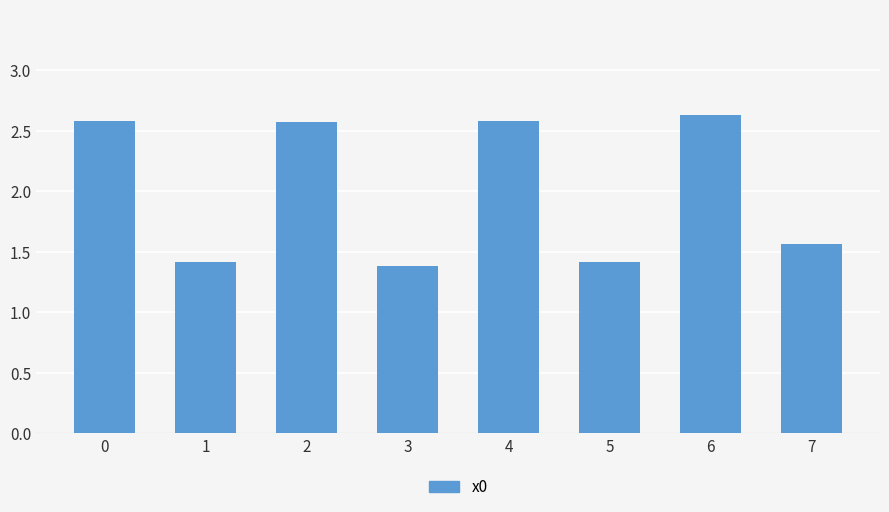

Are the bars grouped side by side (vs. stacked)?

No